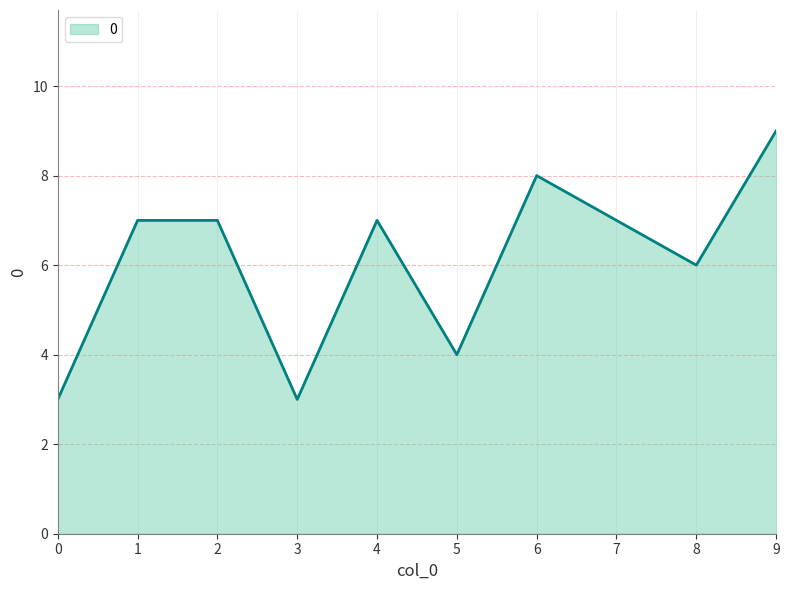

What is the maximum value shown in the chart?

9